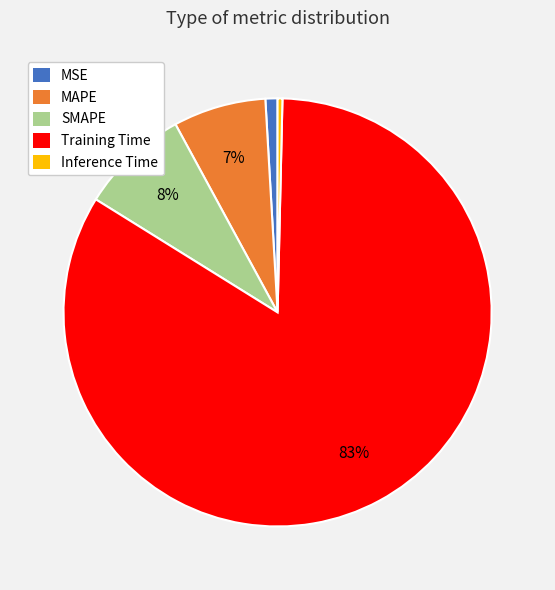

To the nearest percent, what is the average slice percentage?

20%